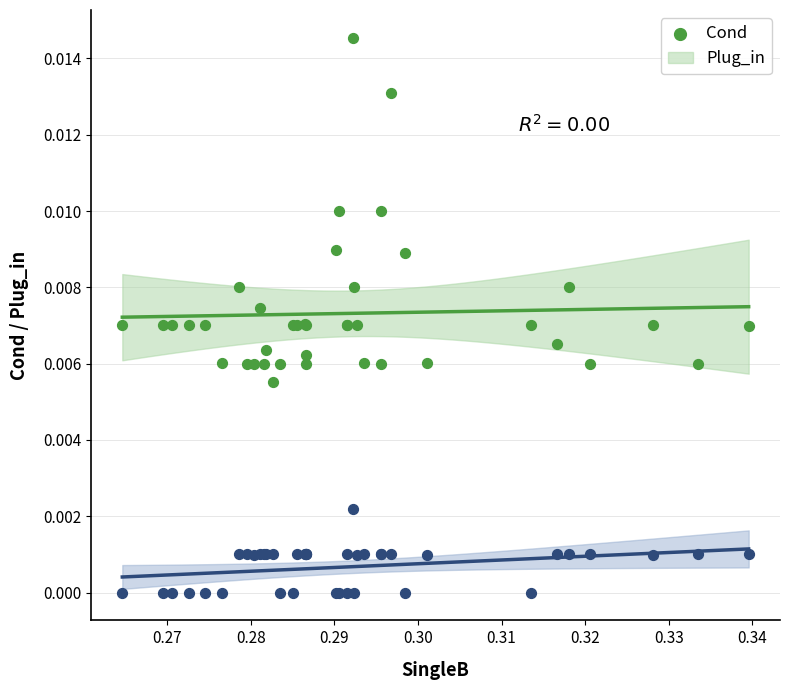

Which series has the widest spread of Y values?

Cond